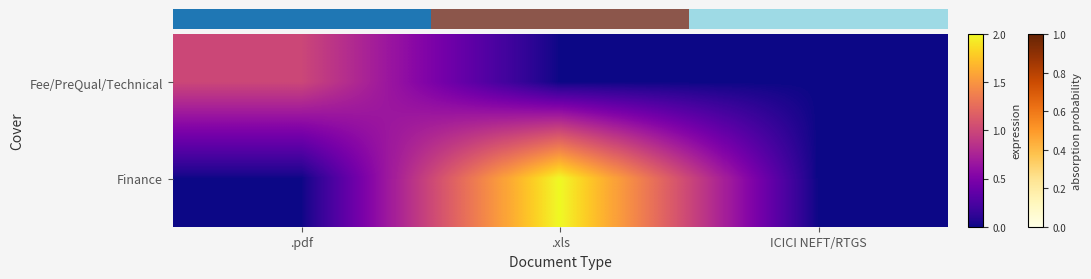

Rank the series by their maximum value, from lowest to highest.

0.0, Finance